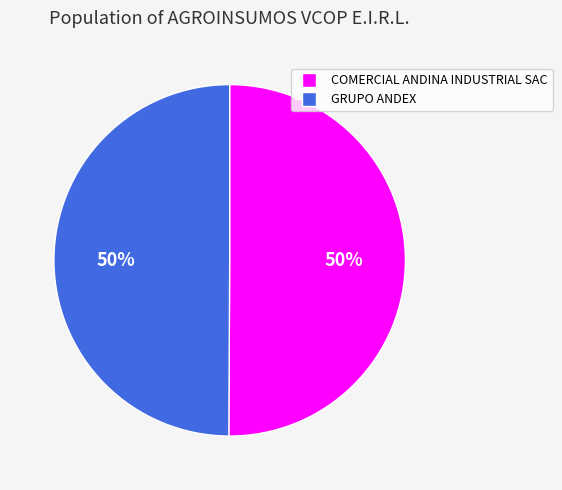

Approximately how many times larger is the value at COMERCIAL ANDINA INDUSTRIAL SAC compared to GRUPO ANDEX?

1.0